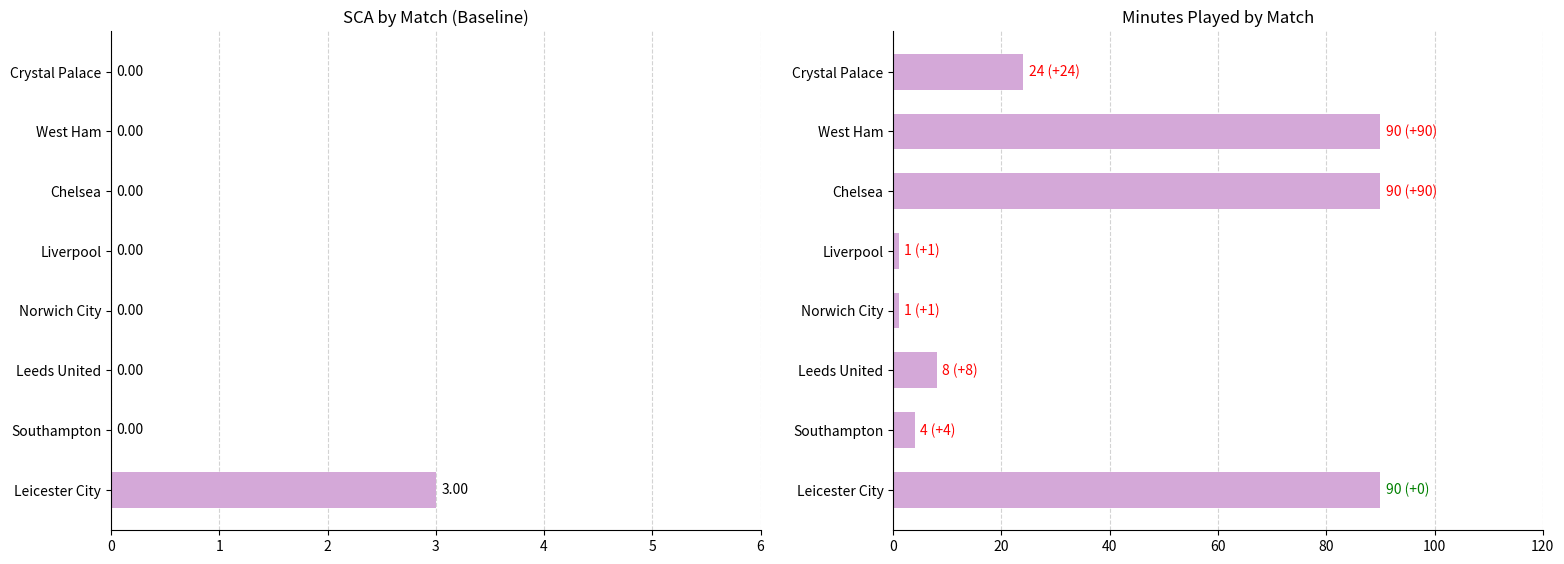

What are all the series names shown in the legend?

SCA, Minutes Played